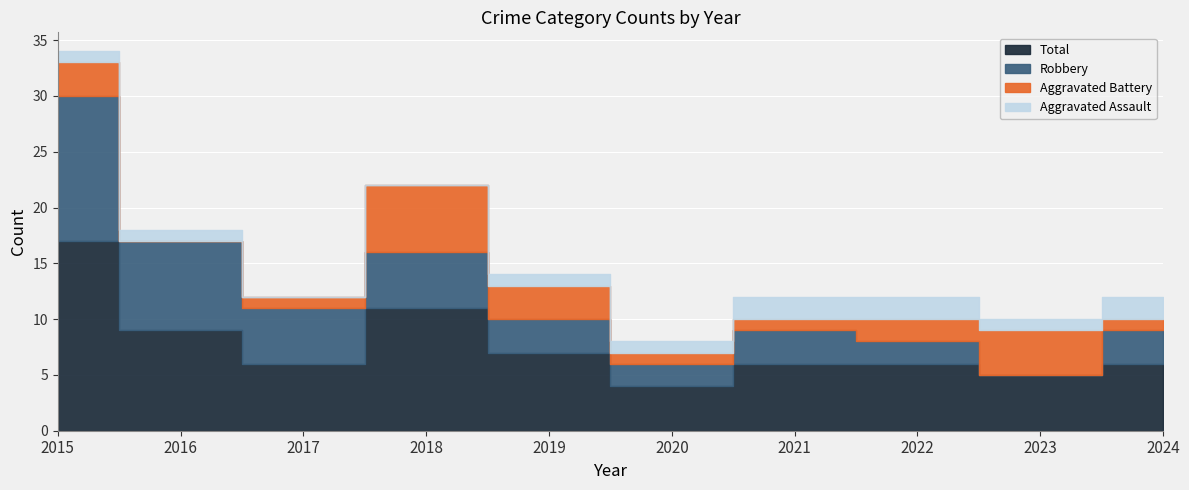

Which category has the lowest value across all series?

2017